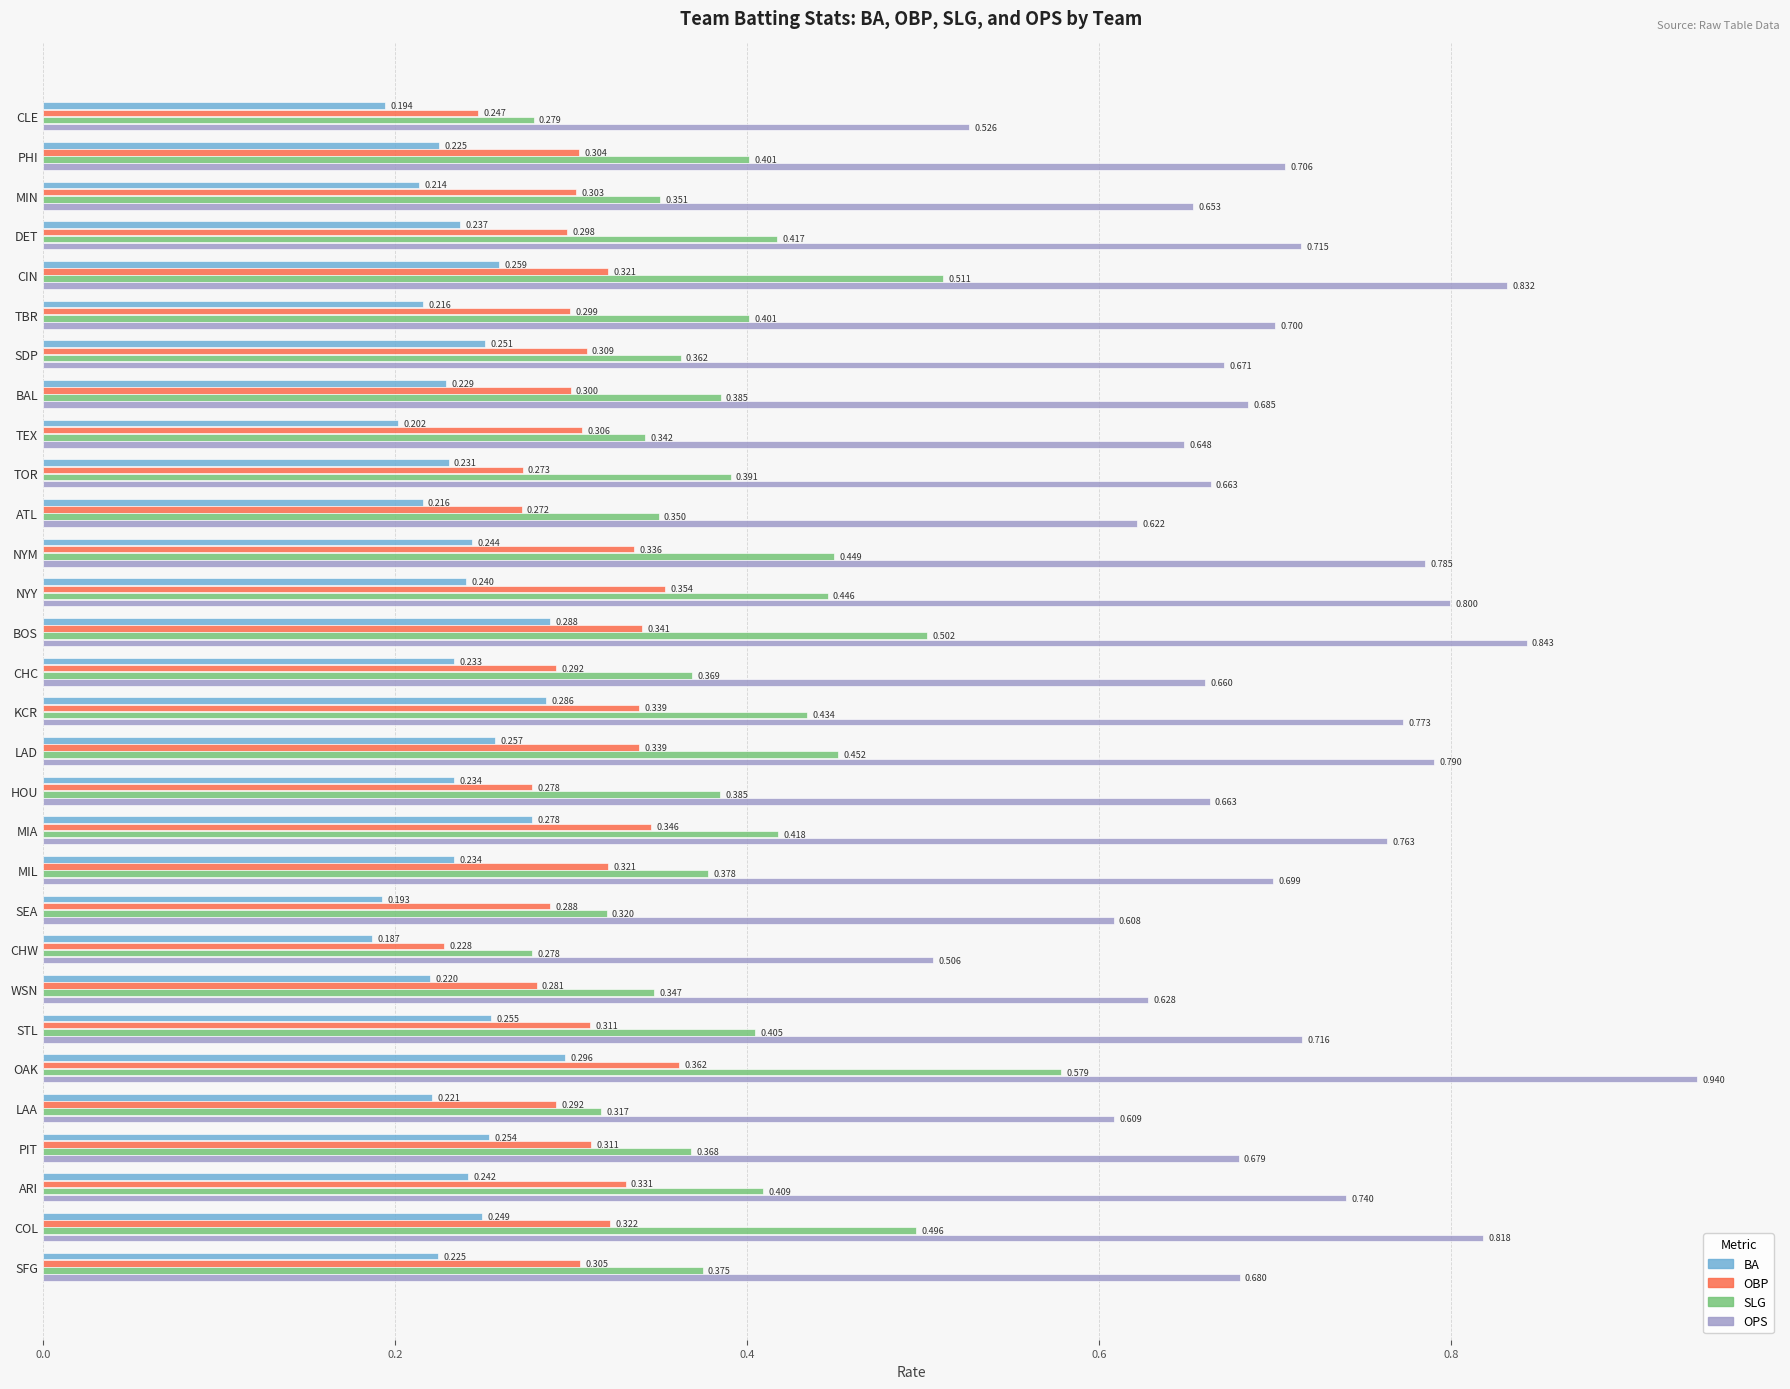

Which series has the largest total across all categories?

OPS